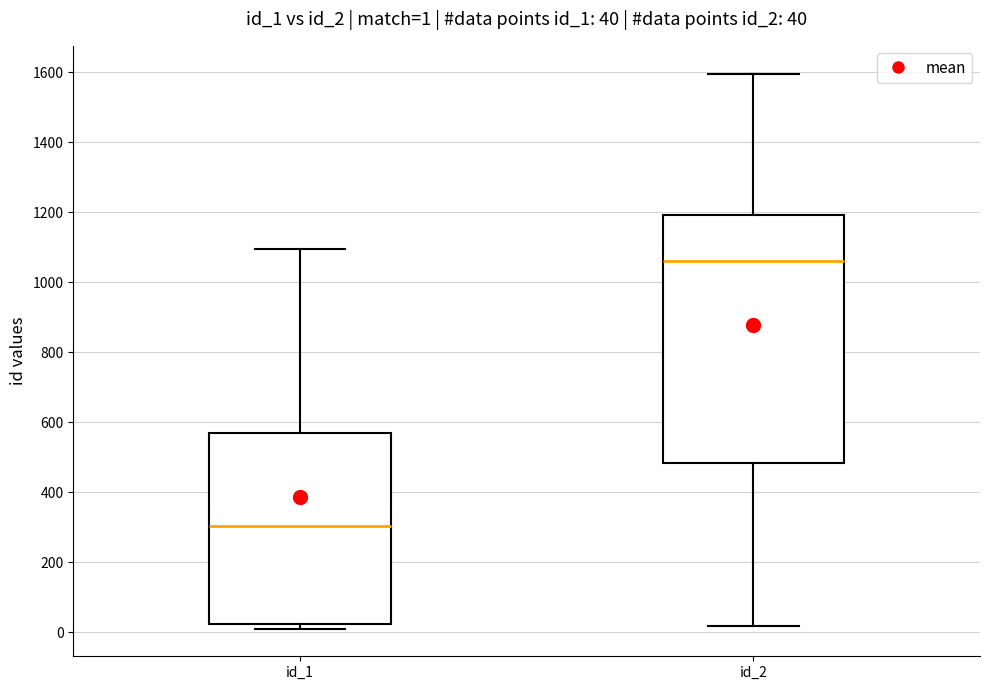

Comparing the boxes themselves (not the whiskers), which one is the tallest?

id_2